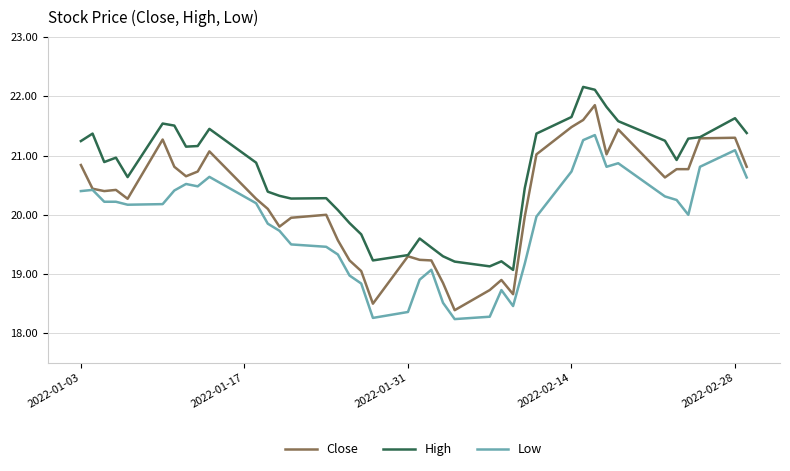

Rank the series by their maximum value, from highest to lowest.

High, Close, Low